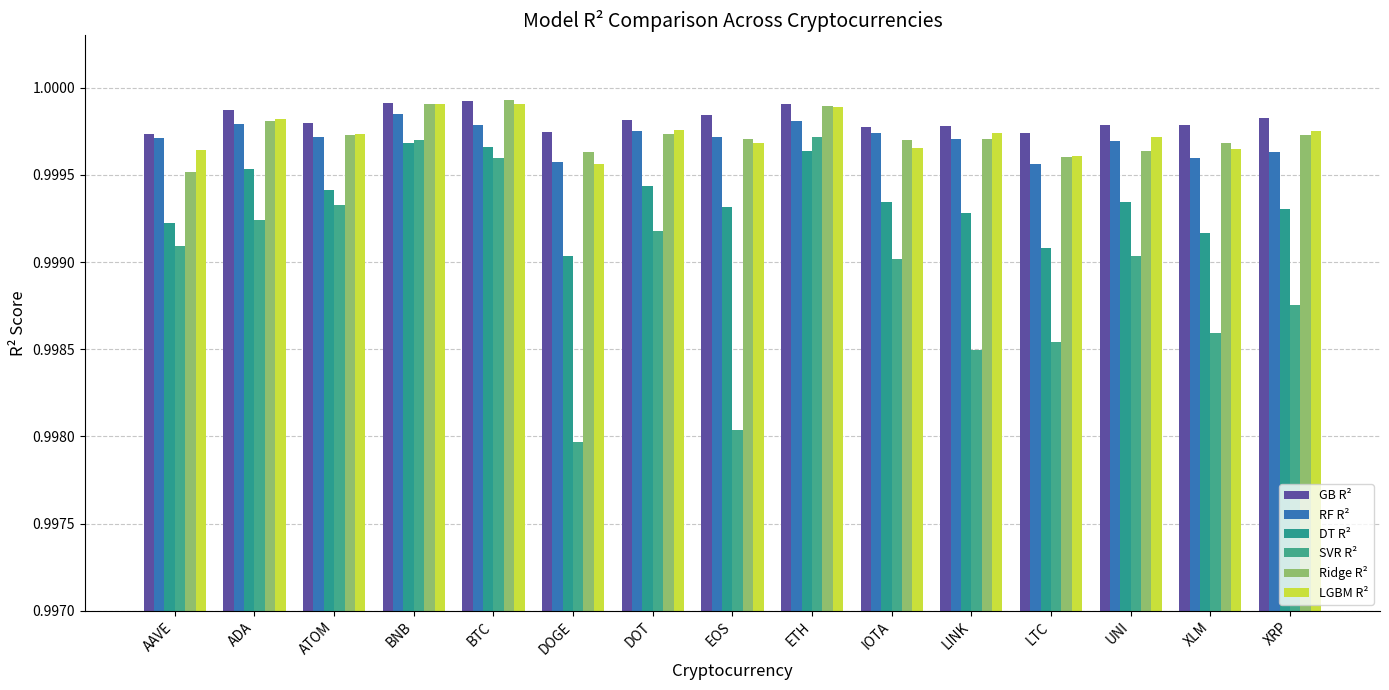

Count the DT R² values in the range 0 to 1.

15